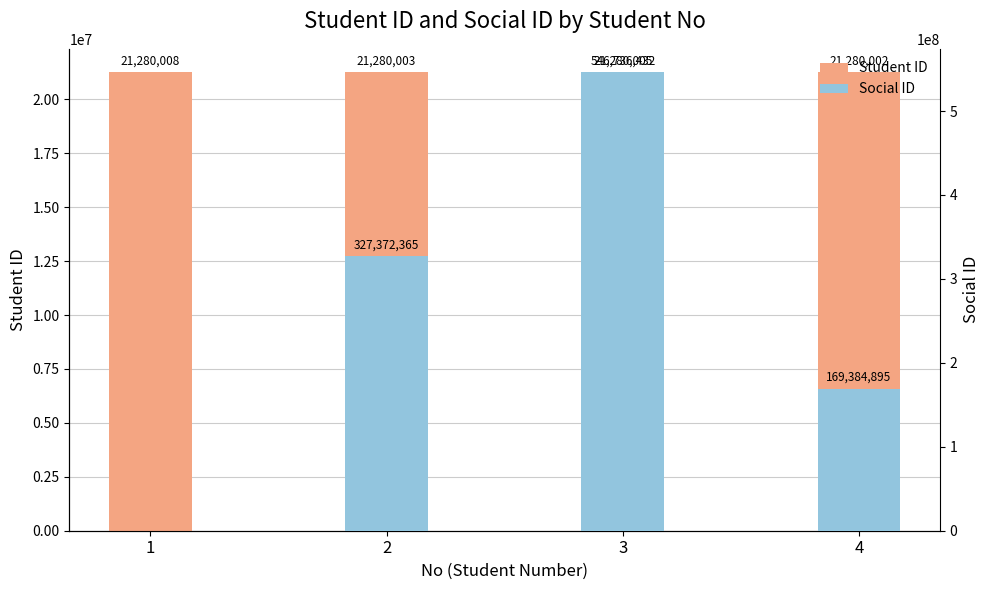

What is the sum of the values at 2 and 3?

874108797